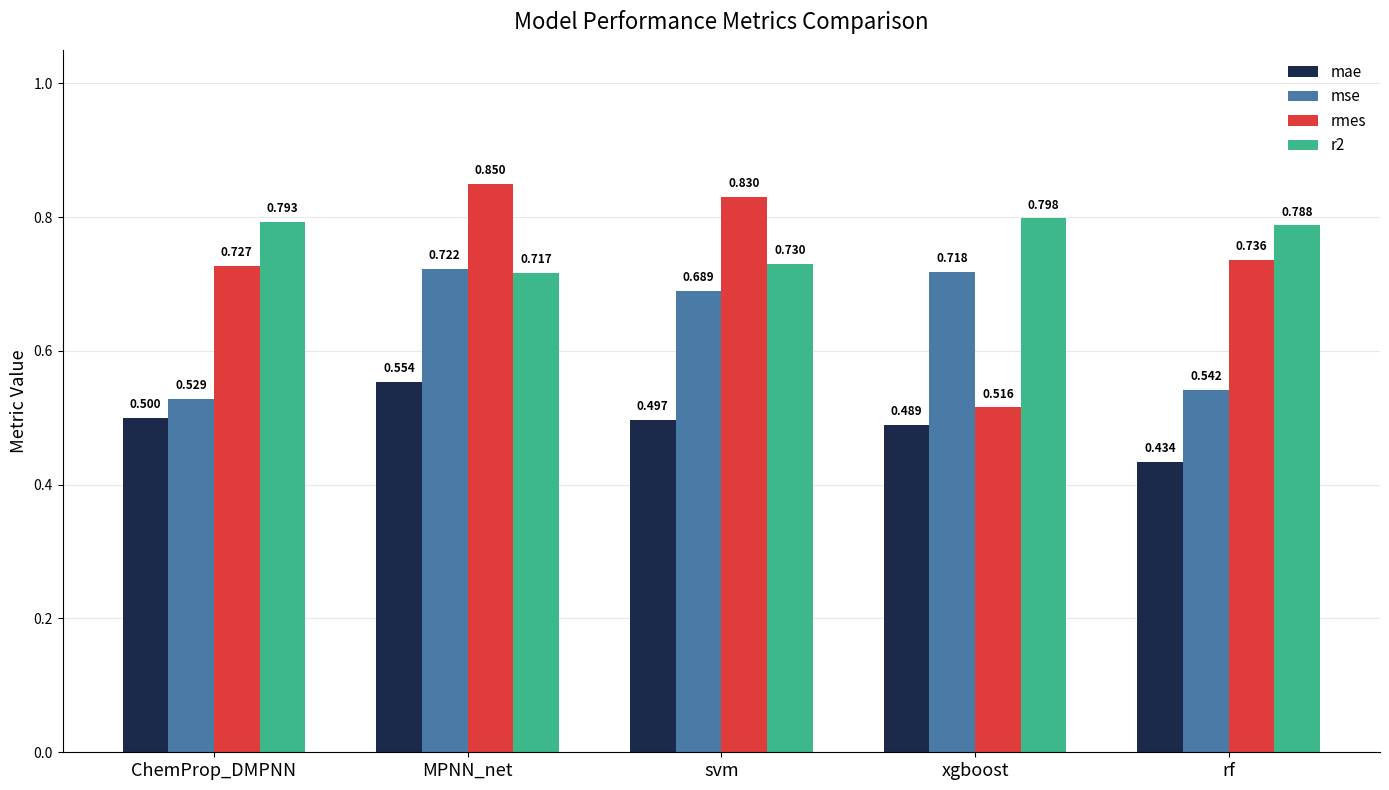

Is the value of r2 at MPNN_net greater than the value of rmes at svm?

No